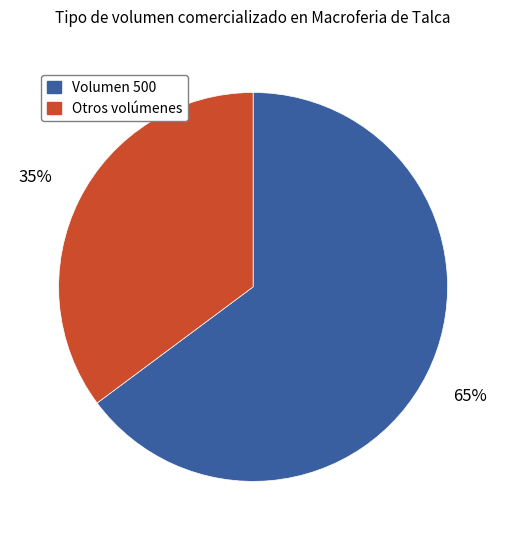

True or false: Otros volúmenes accounts for 35% of the total.

True